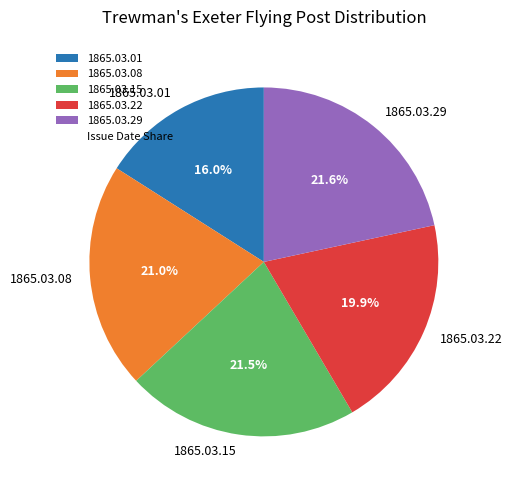

To the nearest percent, what portion does 1865.03.01 represent?

16%